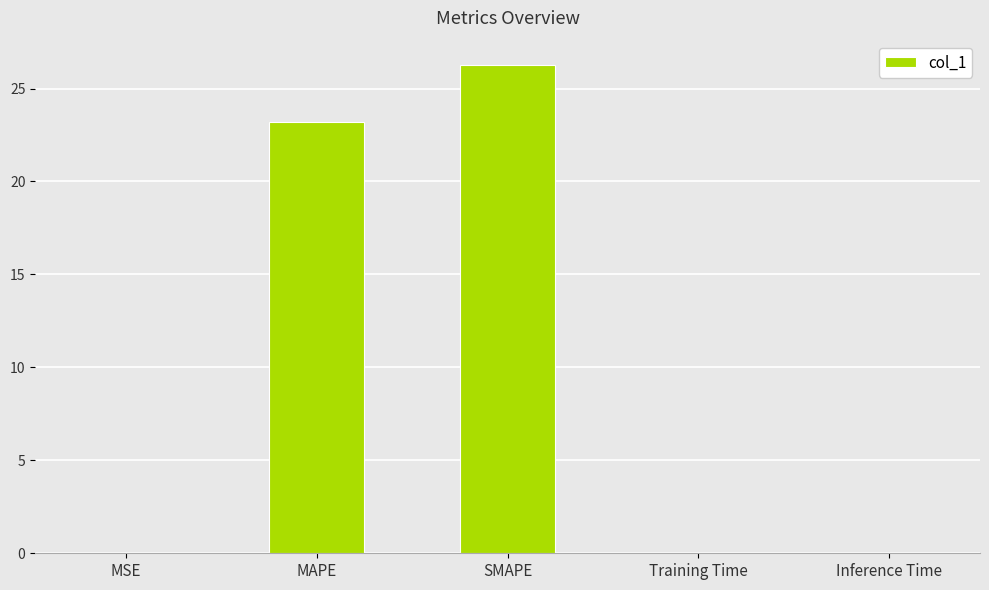

At which label is the value closest to 13?

MAPE